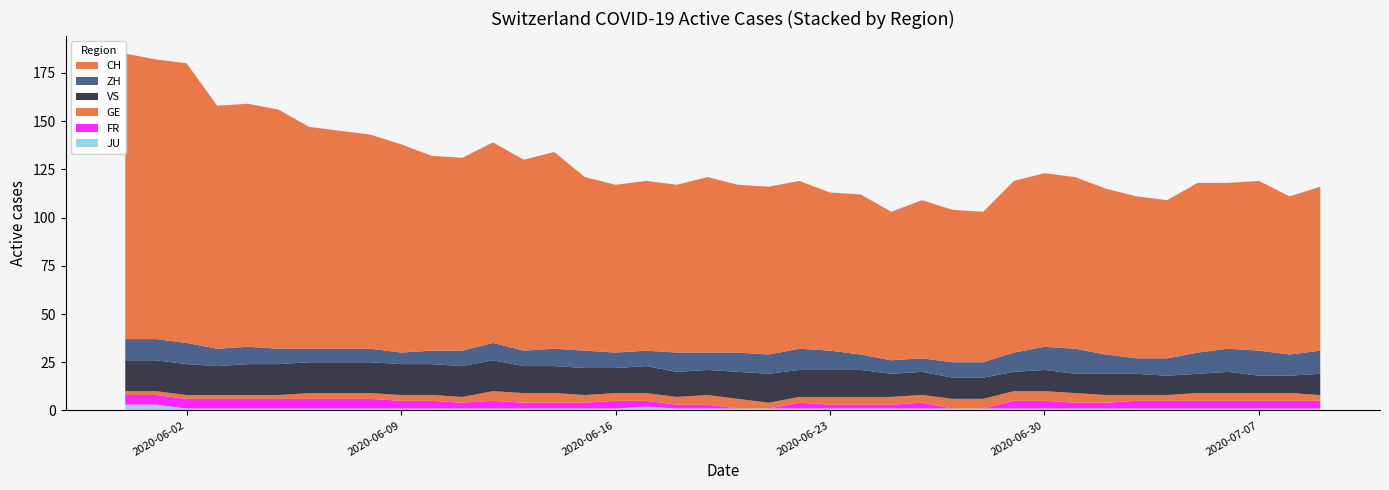

Reading left to right, extract all data points from this chart.

CH: 0=148	1=145	2=145	3=126	4=126	5=124	6=115	7=113	8=111	9=108	10=101	11=100	12=104	13=99	14=102	15=90	16=87	17=88	18=87	19=91	20=87	21=87	22=87	23=82	24=83	25=77	26=82	27=79	28=78	29=89	30=90	31=89	32=86	33=84	34=82	35=88	36=86	37=88	38=82	39=85
ZH: 0=11	1=11	2=11	3=9	4=9	5=8	6=7	7=7	8=7	9=6	10=7	11=8	12=9	13=8	14=9	15=9	16=8	17=8	18=10	19=9	20=10	21=10	22=11	23=10	24=8	25=7	26=7	27=8	28=8	29=10	30=12	31=13	32=10	33=8	34=9	35=11	36=12	37=13	38=11	39=12
GE: 0=2	1=2	2=2	3=2	4=2	5=2	6=3	7=3	8=3	9=3	10=3	11=3	12=5	13=5	14=5	15=4	16=4	17=4	18=4	19=5	20=5	21=3	22=3	23=4	24=4	25=4	26=4	27=5	28=5	29=5	30=5	31=5	32=4	33=3	34=3	35=4	36=4	37=4	38=4	39=3
VS: 0=16	1=16	2=16	3=15	4=16	5=16	6=16	7=16	8=16	9=16	10=16	11=16	12=16	13=14	14=14	15=14	16=13	17=14	18=13	19=13	20=14	21=15	22=14	23=14	24=14	25=12	26=12	27=11	28=11	29=10	30=11	31=10	32=11	33=11	34=10	35=10	36=11	37=9	38=9	39=11
FR: 0=5	1=5	2=5	3=5	4=5	5=5	6=5	7=5	8=5	9=4	10=4	11=3	12=4	13=3	14=3	15=3	16=4	17=3	18=2	19=2	20=0	21=0	22=3	23=2	24=2	25=2	26=3	27=0	28=0	29=4	30=4	31=3	32=3	33=4	34=4	35=4	36=4	37=4	38=4	39=4
JU: 0=3	1=3	2=1	3=1	4=1	5=1	6=1	7=1	8=1	9=1	10=1	11=1	12=1	13=1	14=1	15=1	16=1	17=2	18=1	19=1	20=1	21=1	22=1	23=1	24=1	25=1	26=1	27=1	28=1	29=1	30=1	31=1	32=1	33=1	34=1	35=1	36=1	37=1	38=1	39=1